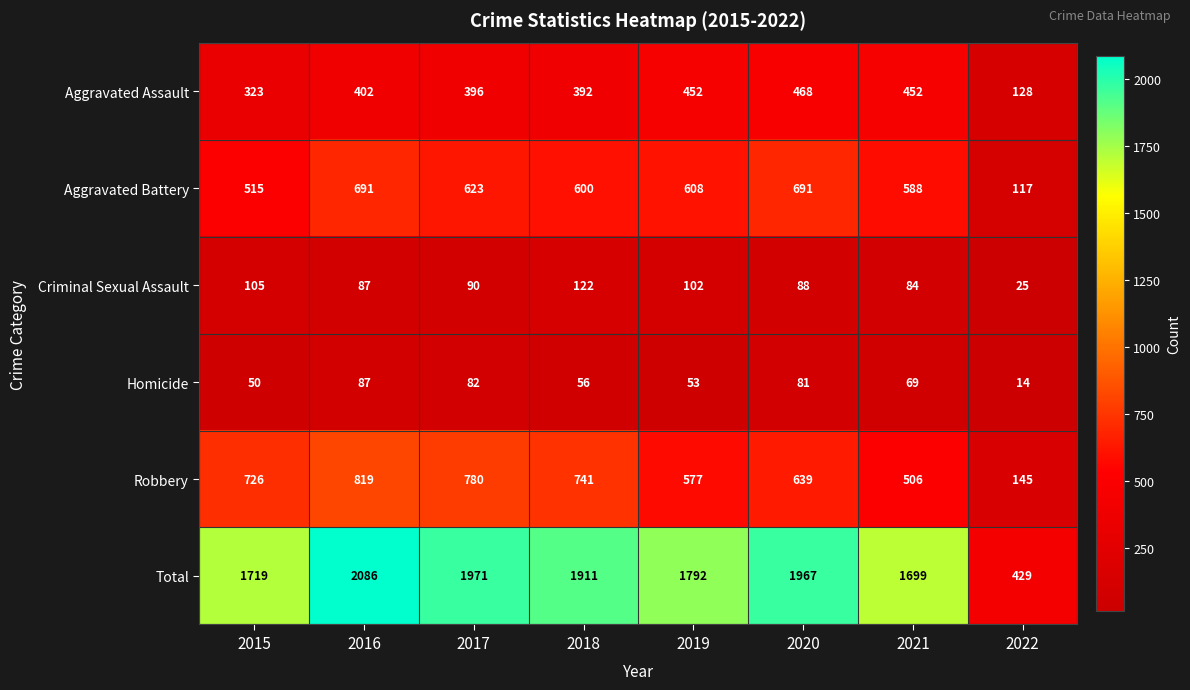

At 2019, list the series in order from smallest to largest.

Homicide, Criminal Sexual Assault, Aggravated Assault, Robbery, Aggravated Battery, Total